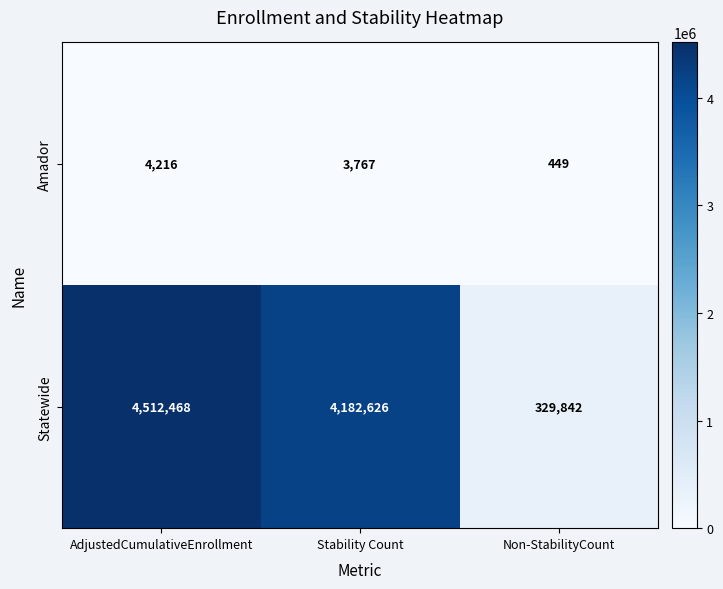

What is the approximate value of Amador at Non-StabilityCount?

449